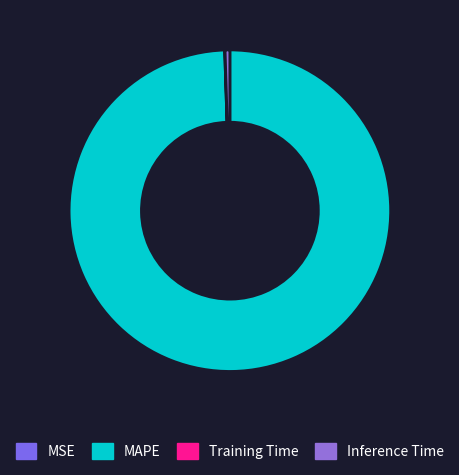

What is the smallest slice in the pie chart?

MSE